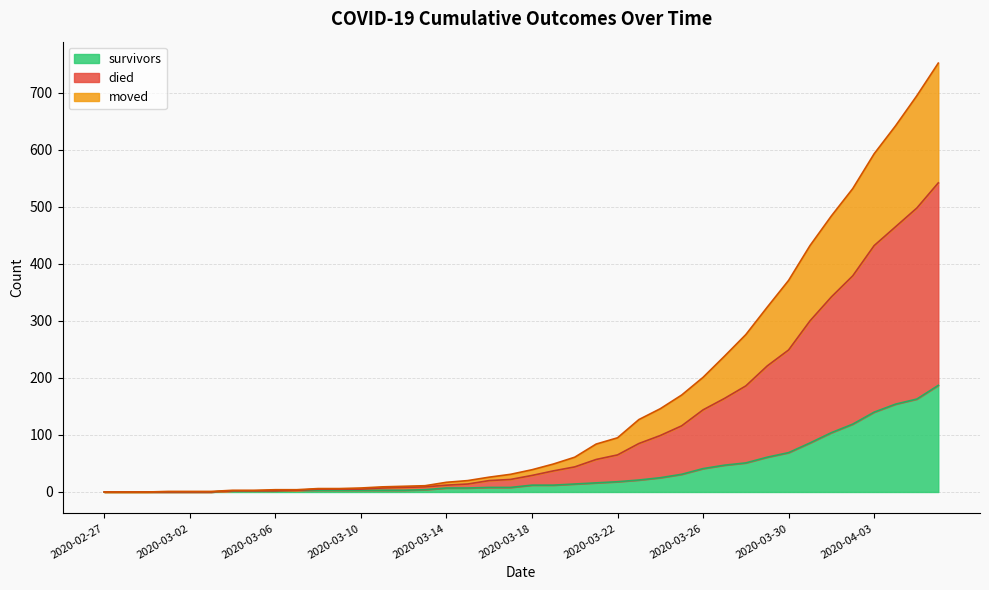

Between 2020-03-20 and 2020-03-30, which series saw the biggest shift?

died